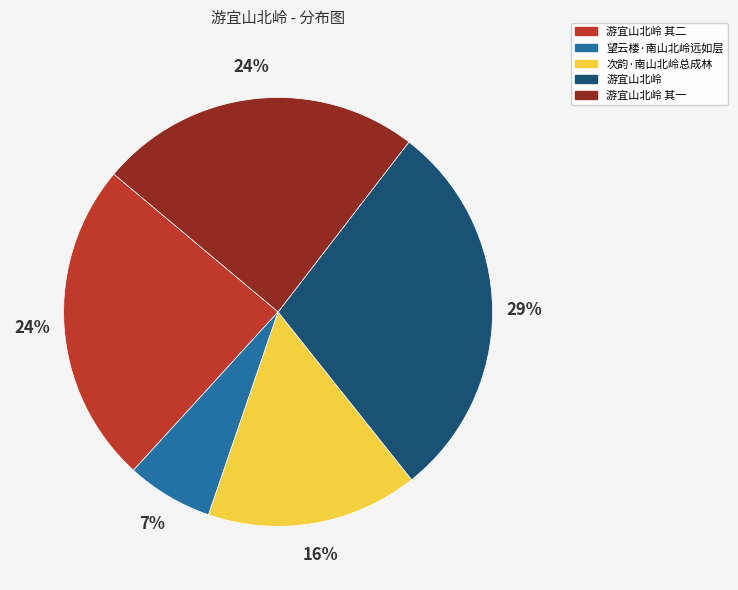

To the nearest percent, what is the combined percentage of 望云楼·南山北岭远如层 and 游宜山北岭 其一?

31%